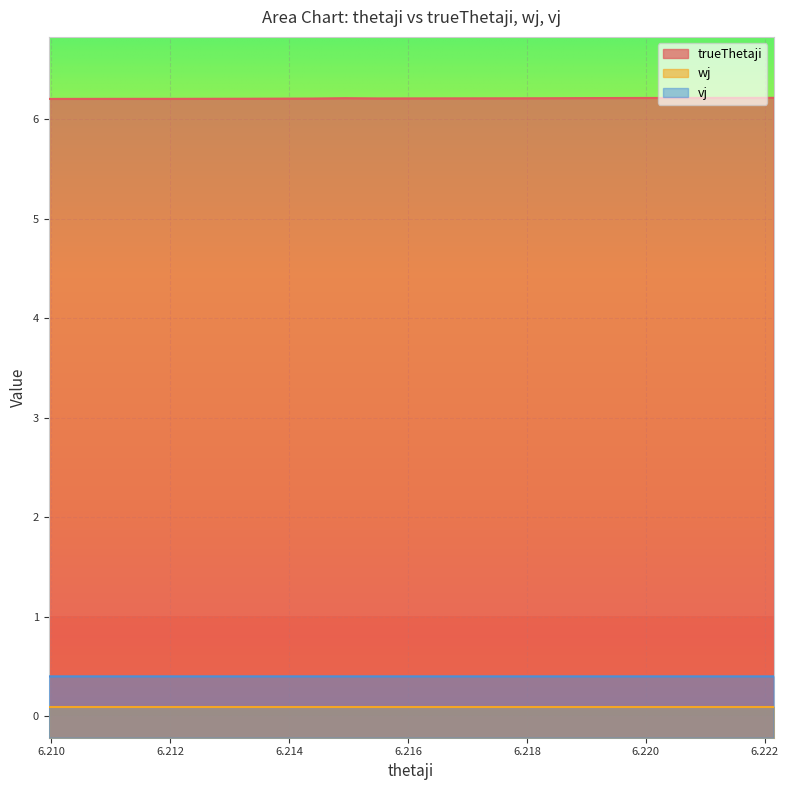

What is the approximate value of vj at 6.21661?

0.4